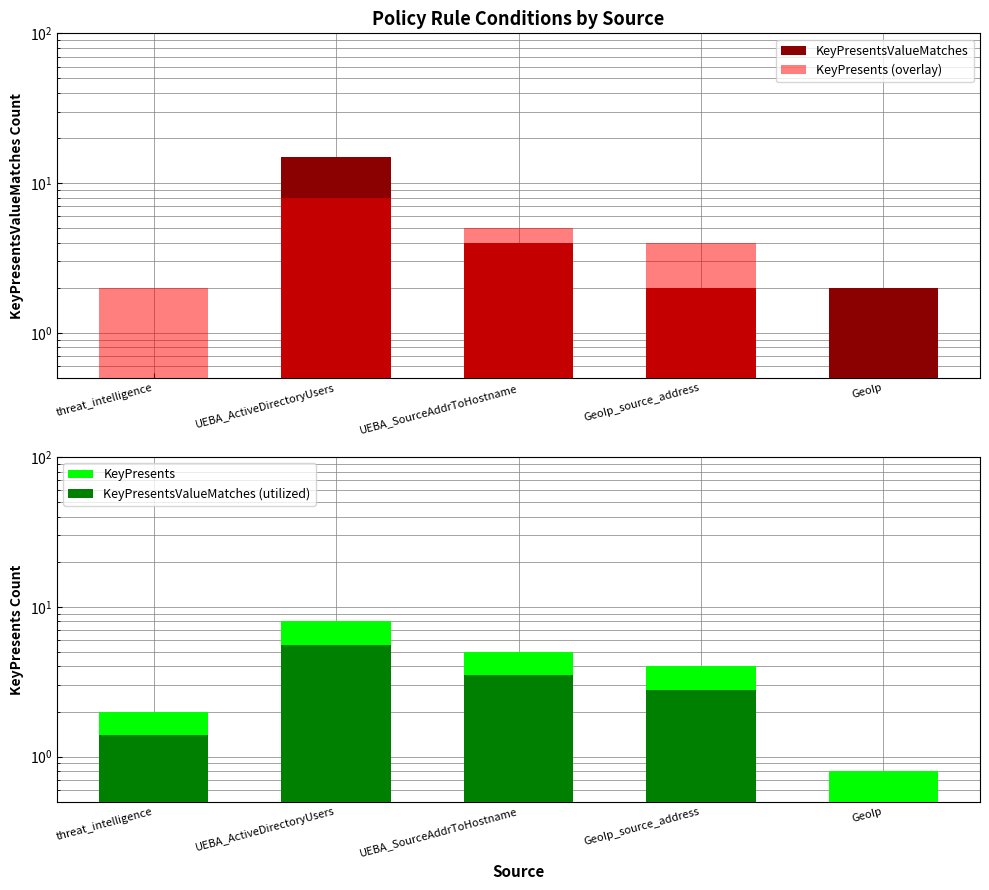

Read the KeyPresents value at UEBA_SourceAddrToHostname.

5.0